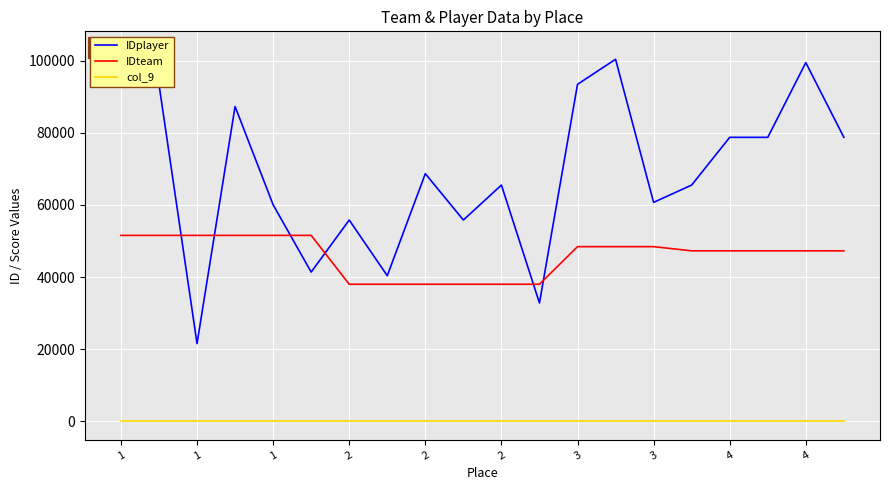

At which label does IDplayer reach its peak?

1